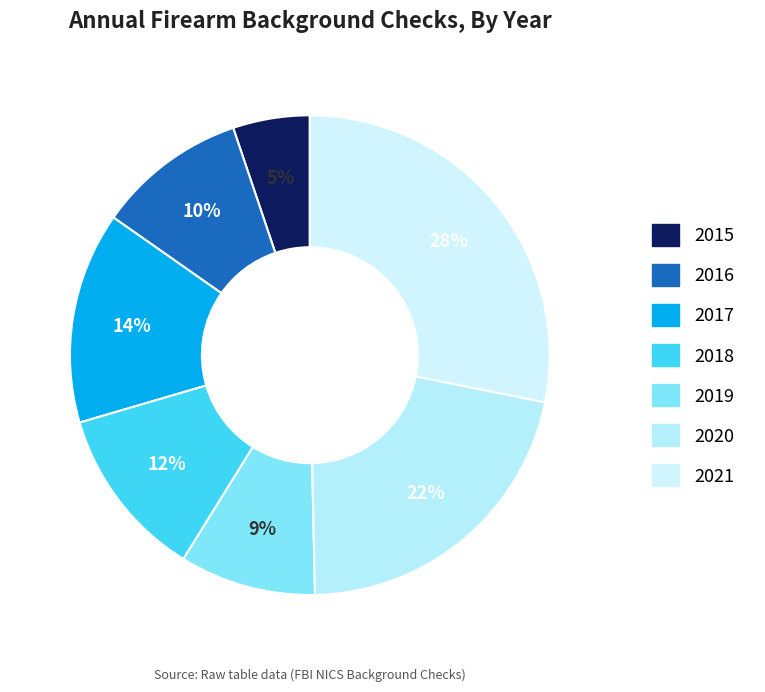

Which category has the biggest portion of the pie?

2021